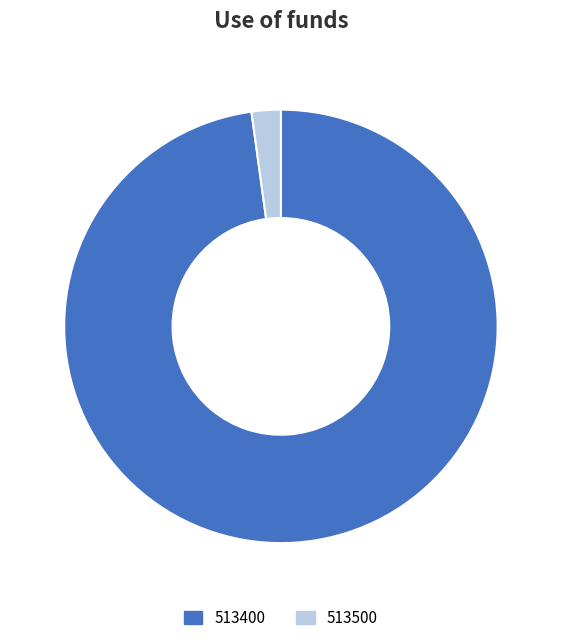

What is the smallest slice in the pie chart?

513500